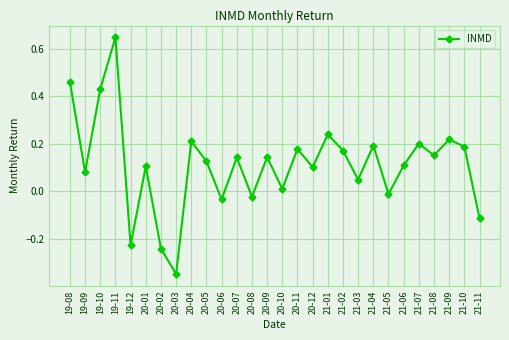

How many categories are shown in the chart?

28